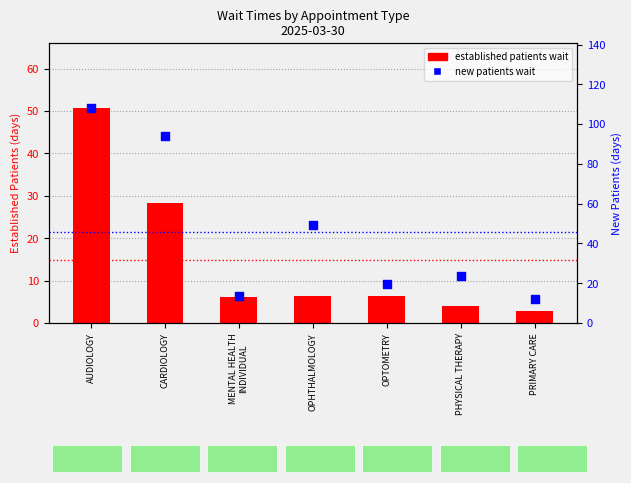

At how many categories does at least one series exceed 39?

3